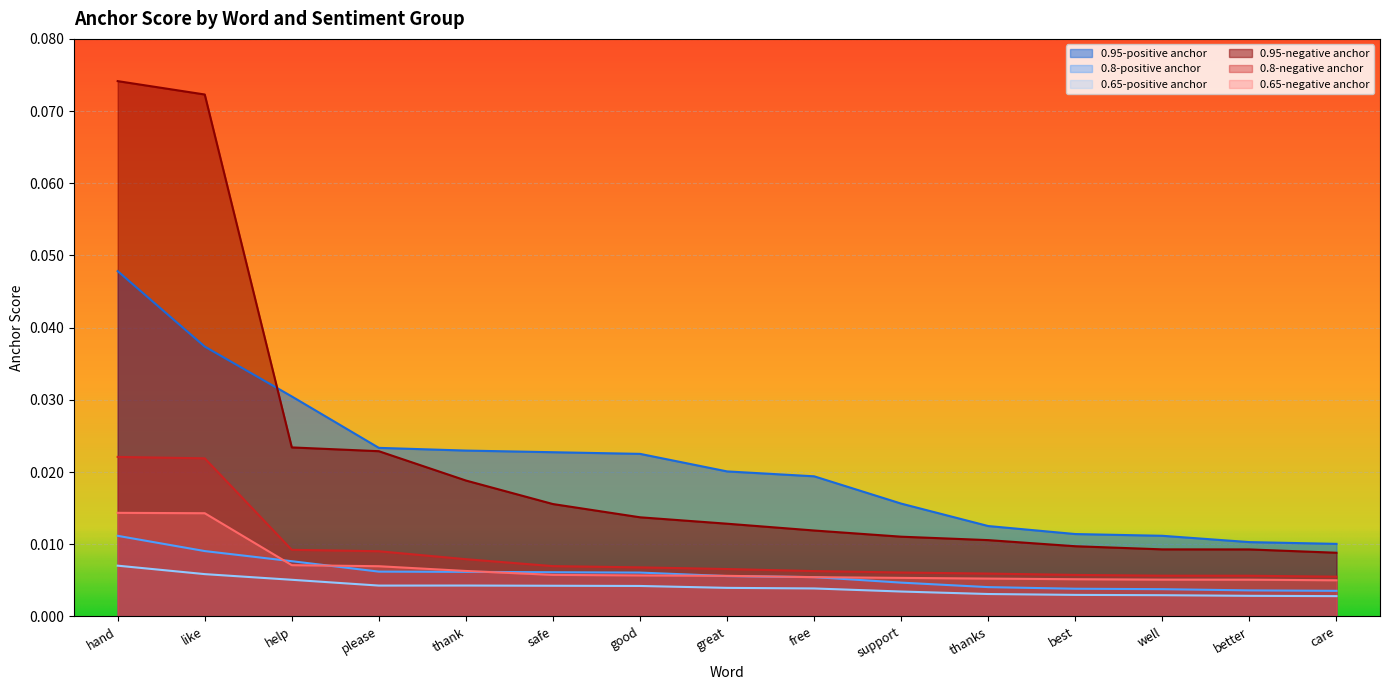

Reading right to left, transcribe all the data shown in this chart.

0.95-positive anchor: 0.0	0.0	0.0	0.0	0.0	0.0	0.0	0.0	0.0	0.0	0.0	0.0	0.0	0.0	0.0
0.8-positive anchor: 0.0	0.0	0.0	0.0	0.0	0.0	0.0	0.0	0.0	0.0	0.0	0.0	0.0	0.0	0.0
0.65-positive anchor: 0.0	0.0	0.0	0.0	0.0	0.0	0.0	0.0	0.0	0.0	0.0	0.0	0.0	0.0	0.0
0.95-negative anchor: 0.0	0.0	0.0	0.0	0.0	0.0	0.0	0.0	0.0	0.0	0.0	0.0	0.0	0.1	0.1
0.8-negative anchor: 0.0	0.0	0.0	0.0	0.0	0.0	0.0	0.0	0.0	0.0	0.0	0.0	0.0	0.0	0.0
0.65-negative anchor: 0.0	0.0	0.0	0.0	0.0	0.0	0.0	0.0	0.0	0.0	0.0	0.0	0.0	0.0	0.0